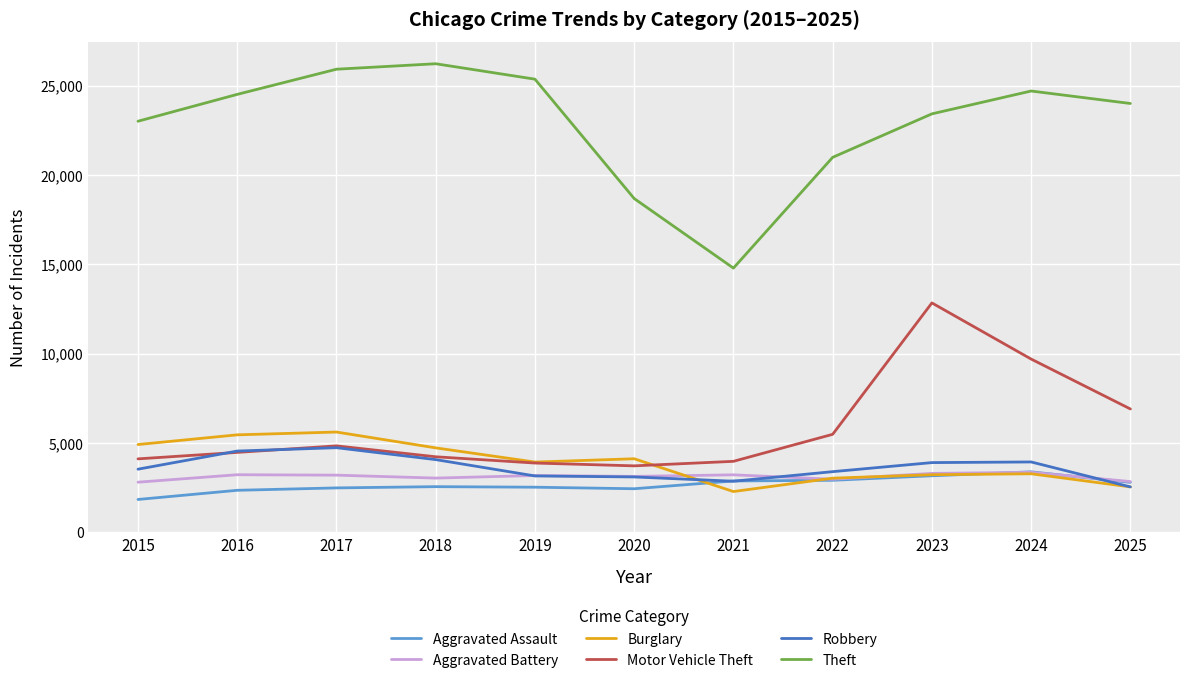

Which series has the largest range (max minus min)?

Theft